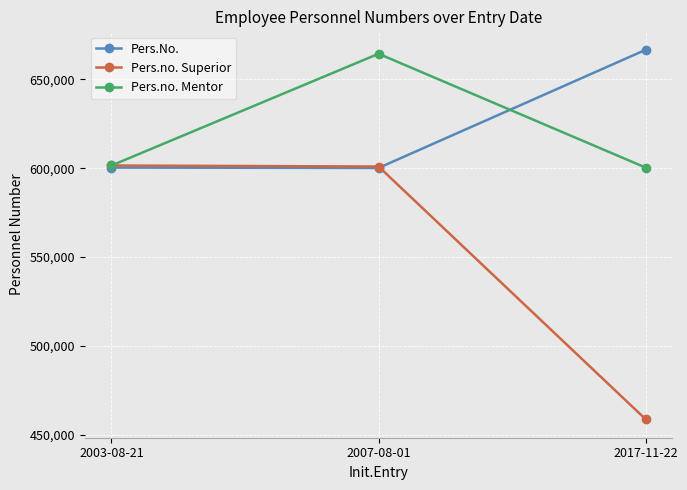

What is the lowest value of the Pers.no. Superior series?

458612